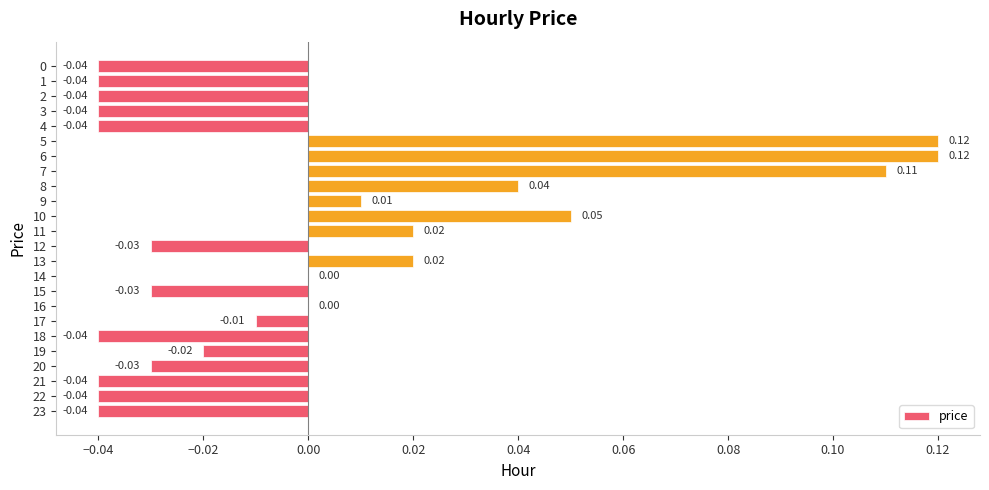

Between 10 and 2, which is larger?

10